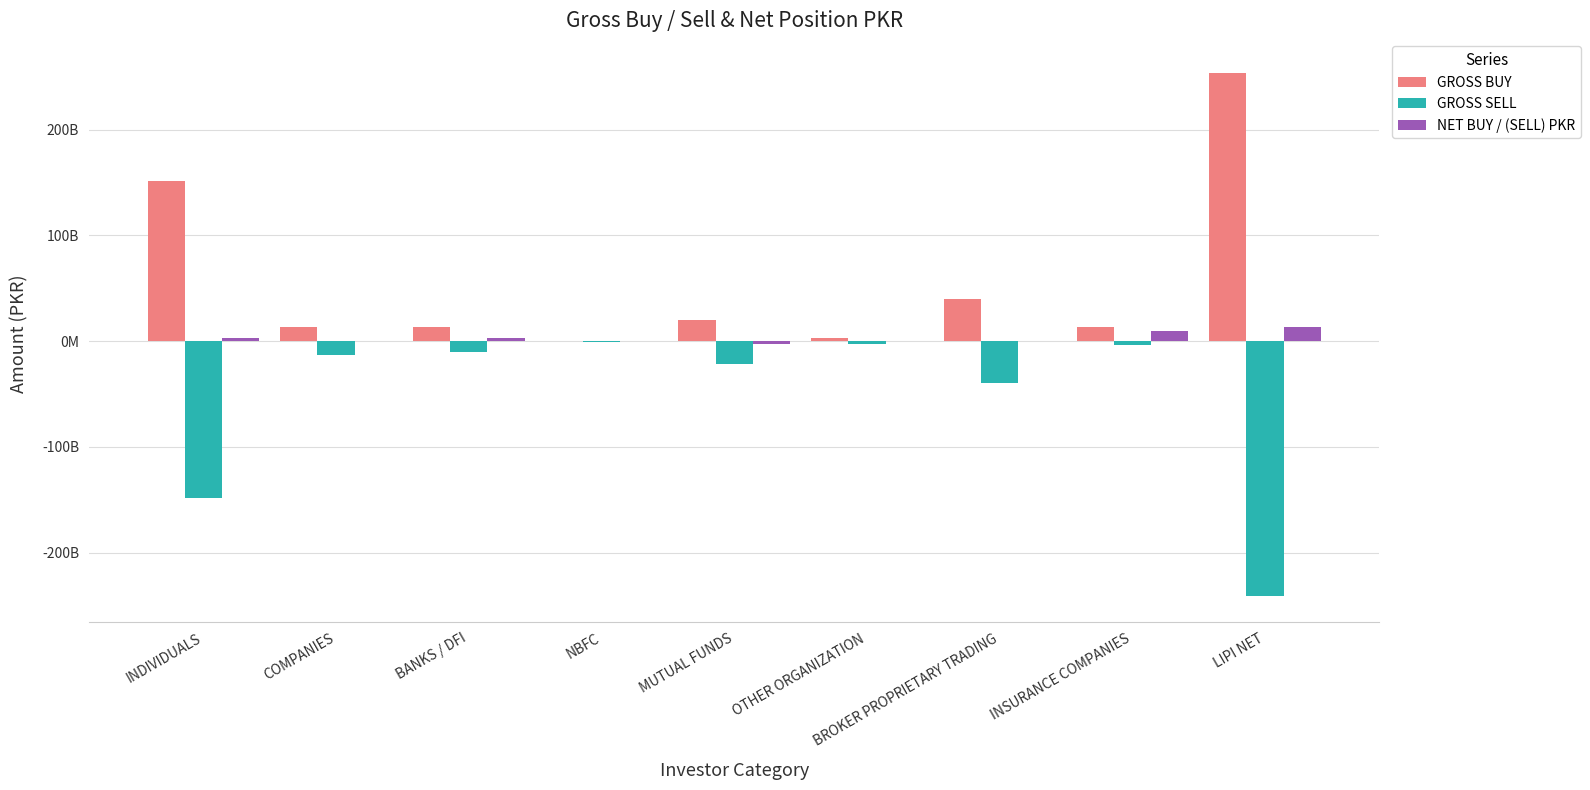

Are the bars grouped side by side (vs. stacked)?

Yes